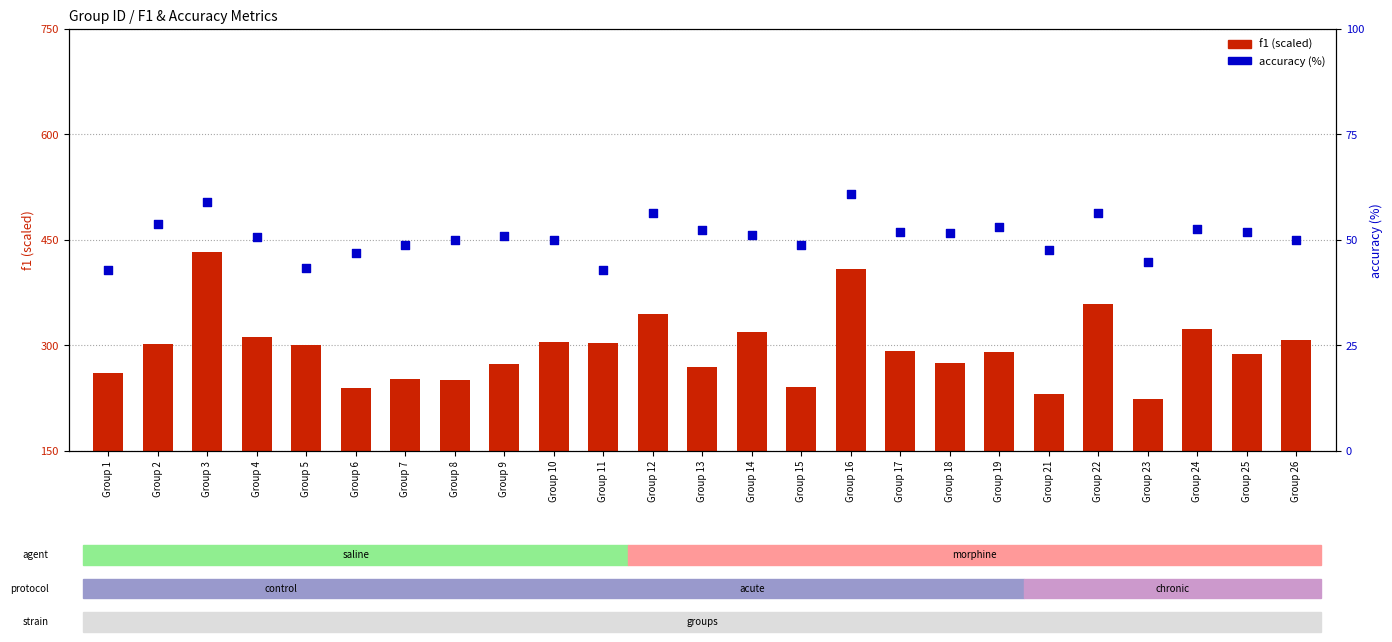

Which series contains the lowest Y value?

accuracy (%)